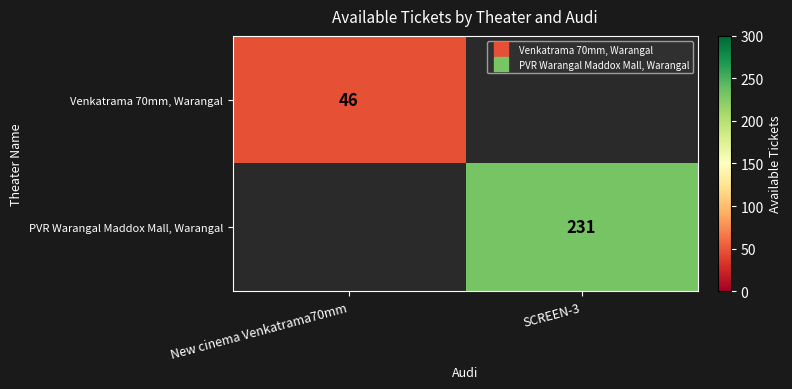

Which category has the lowest value across all series?

New cinema Venkatrama70mm